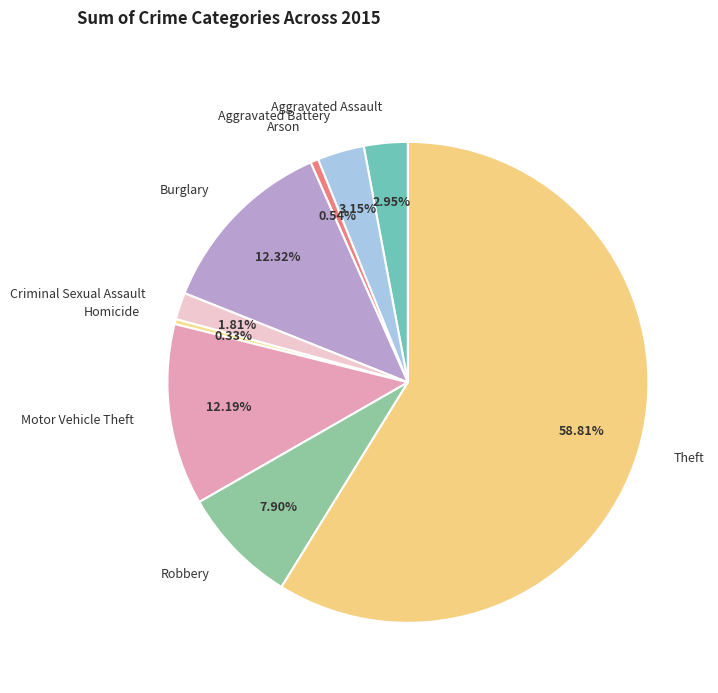

How many segments does this pie chart have?

9